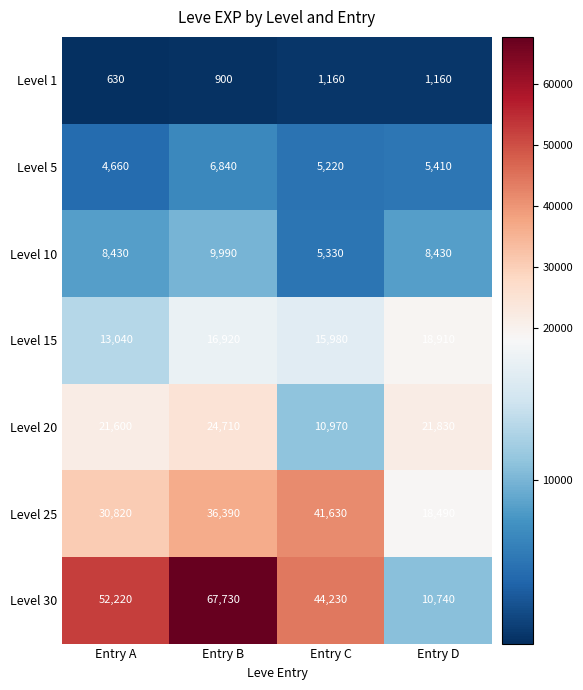

Where does the Level 20 series first go above 21830?

Entry B